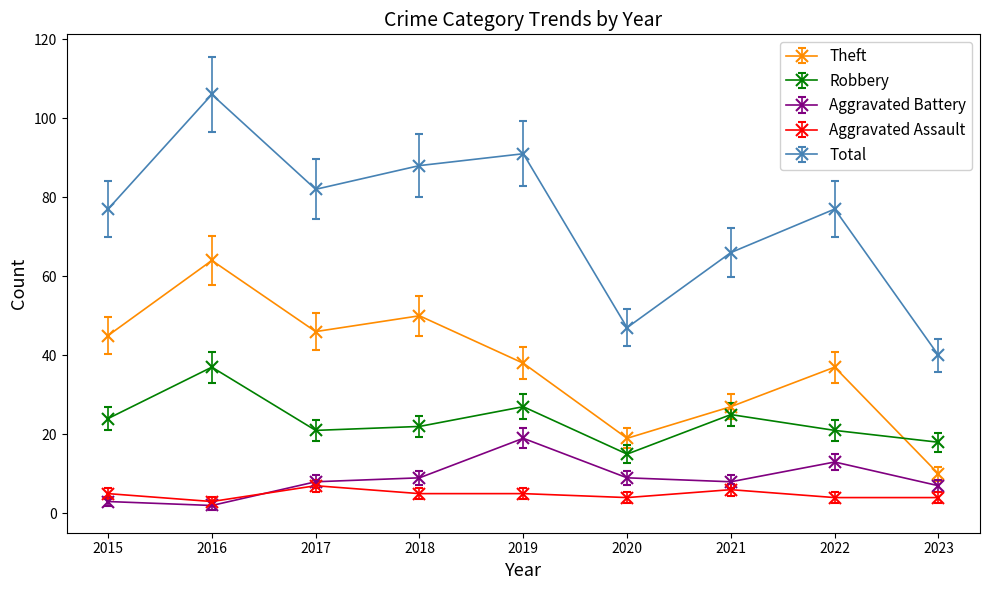

What is the value of the Theft point at the 4th from the left?

50